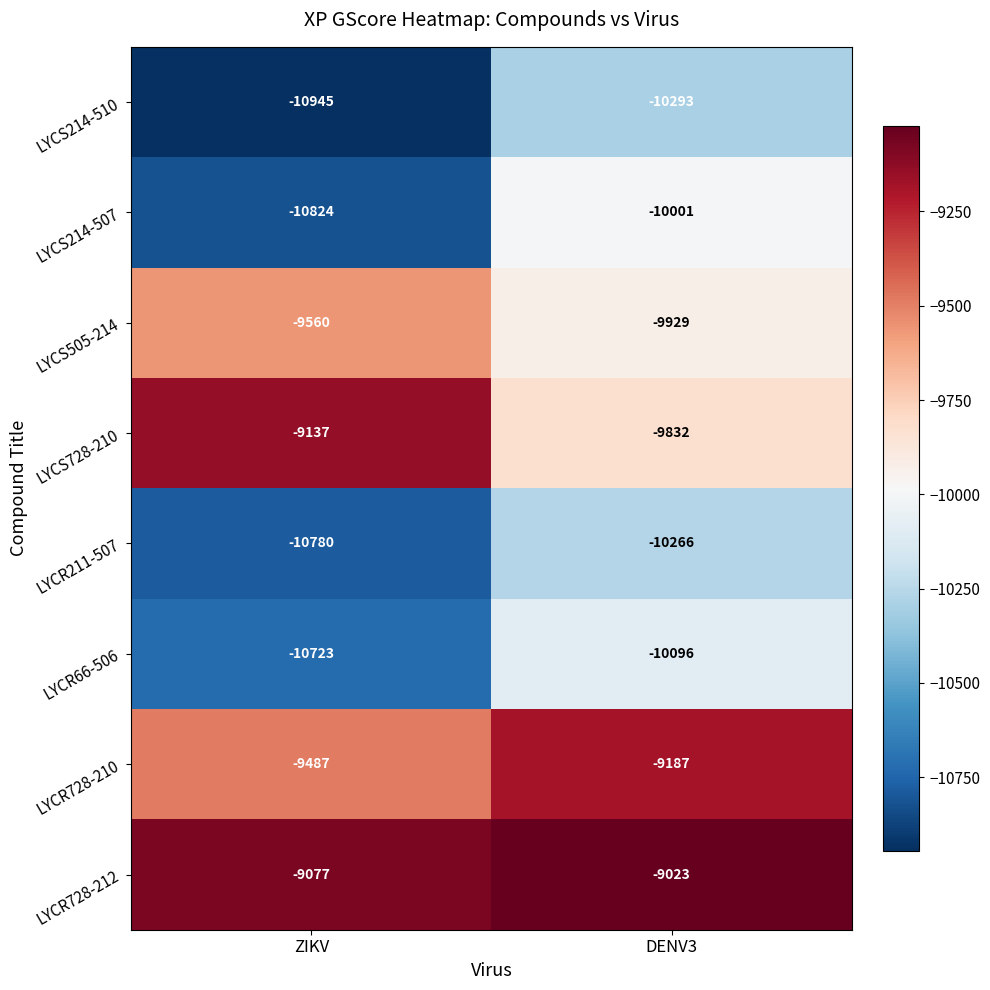

Which series has the largest total across all categories?

LYCR728-212